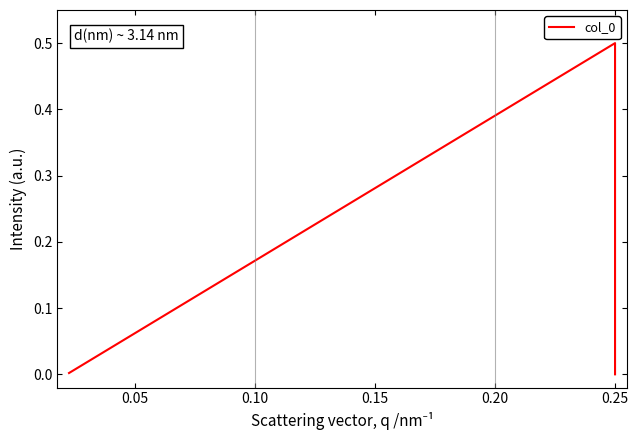

How many lines are shown in the chart?

1